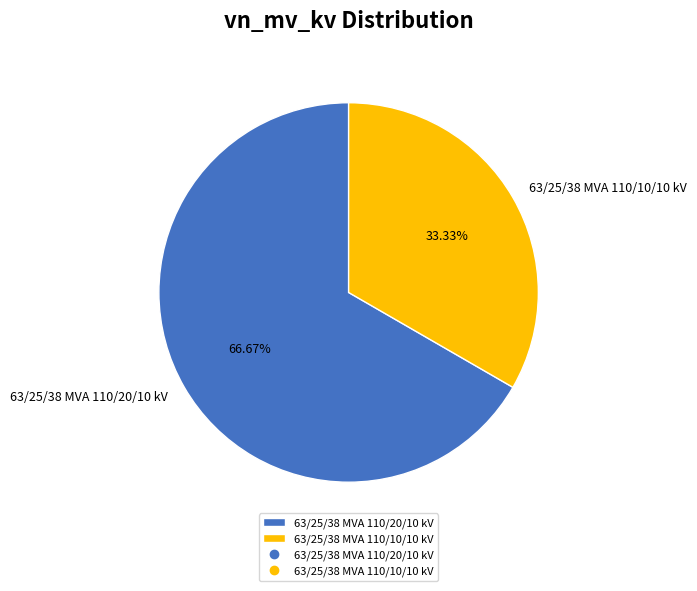

What is the total percentage of 63/25/38 MVA 110/10/10 kV and 63/25/38 MVA 110/20/10 kV?

100.0%